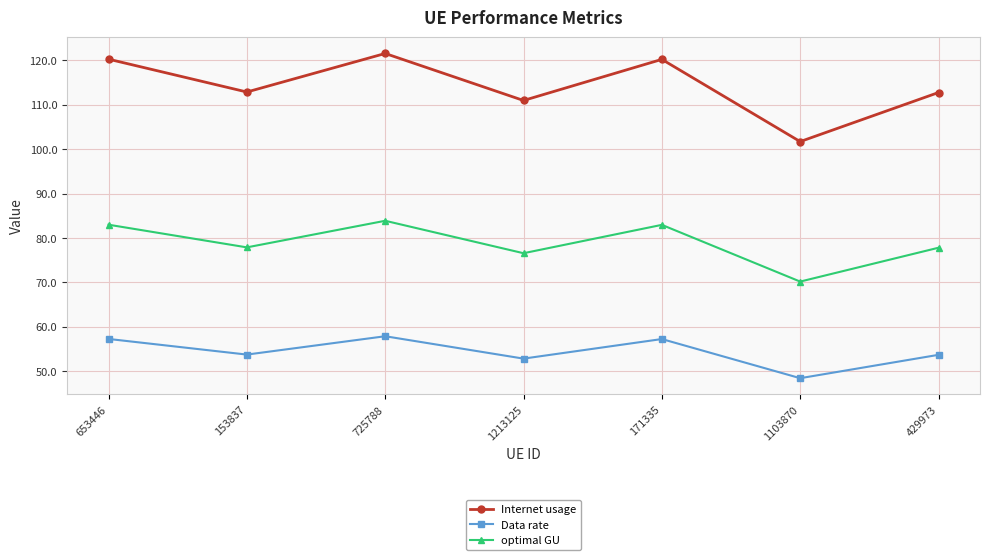

What is the value of the Data rate point at the 4th from the left?

52.8